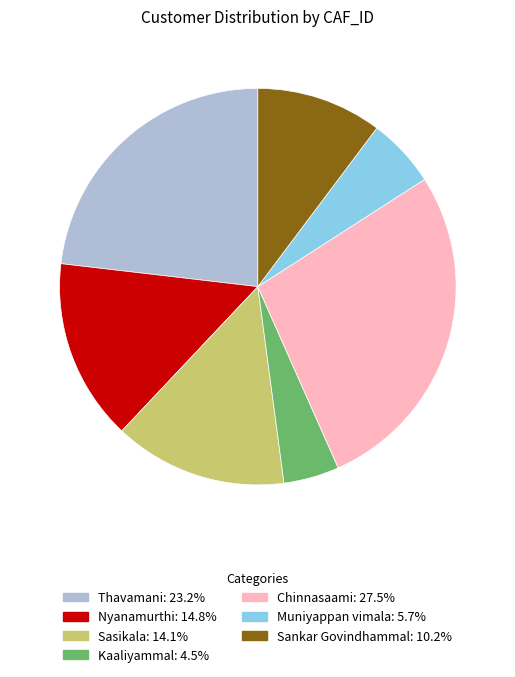

Count the number of slices in the pie.

7